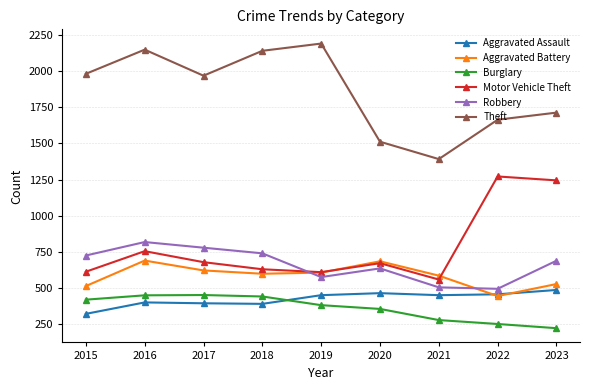

What is the total value across all series at 2022?

4589